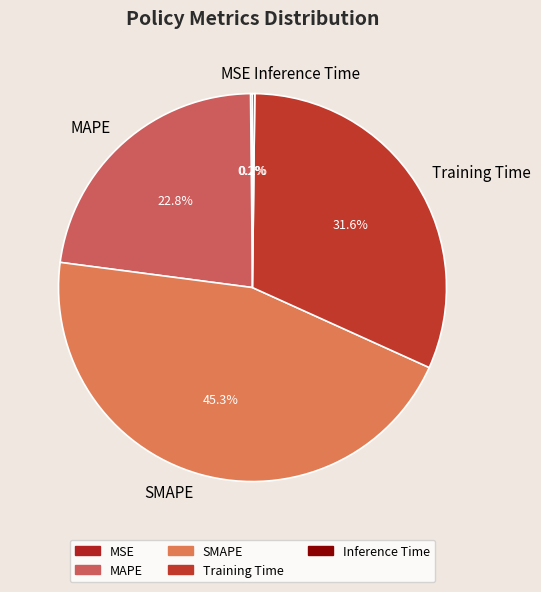

Which has a higher value, MAPE or Training Time?

Training Time